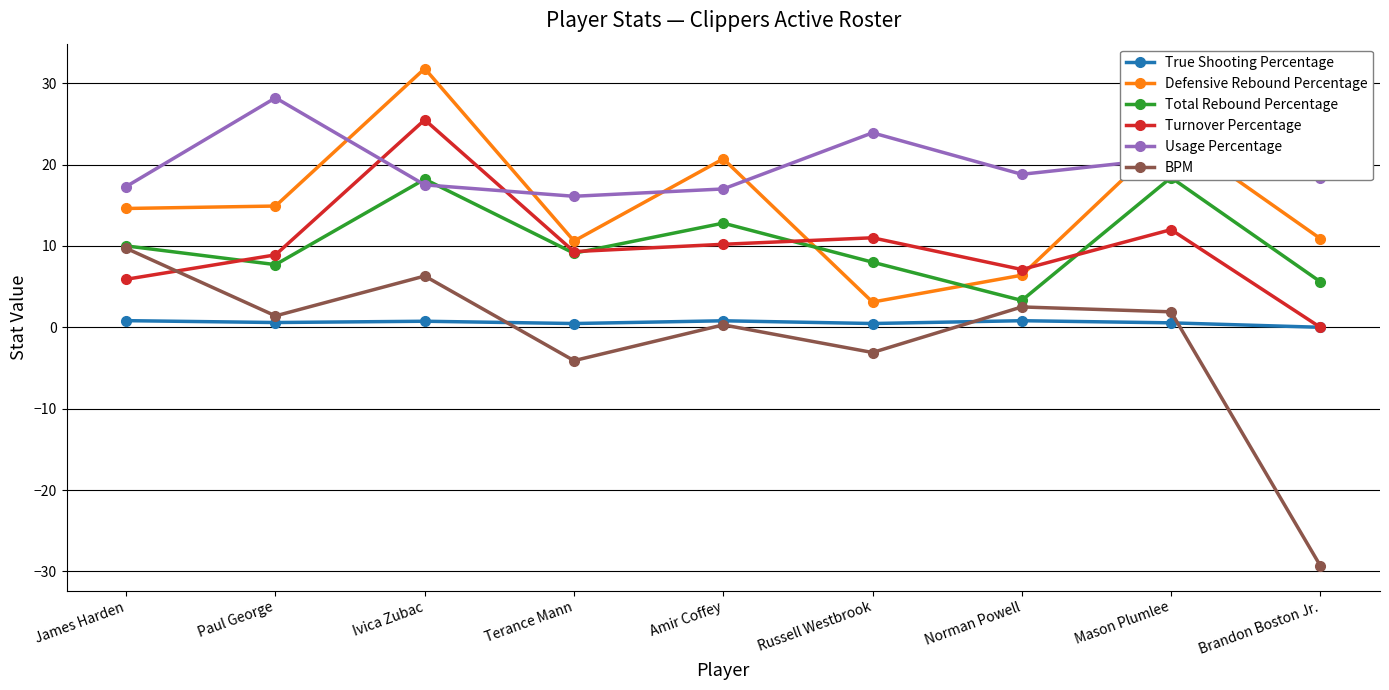

The value of Turnover Percentage at Terance Mann is 16.5. True or false?

False